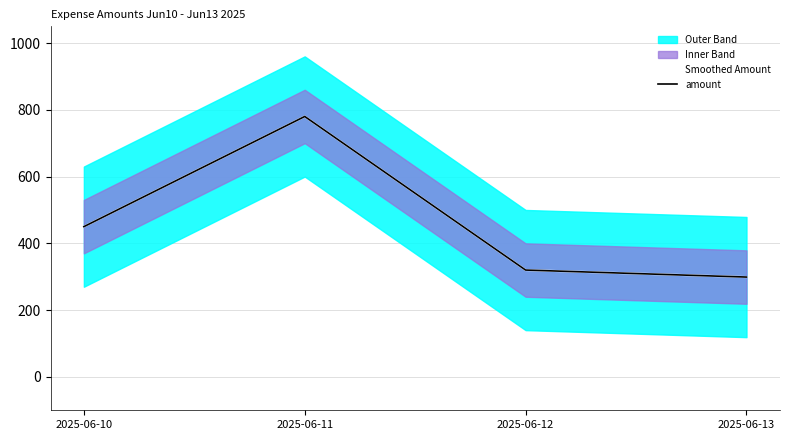

True or false: Smoothed Amount and amount intersect in this chart.

False